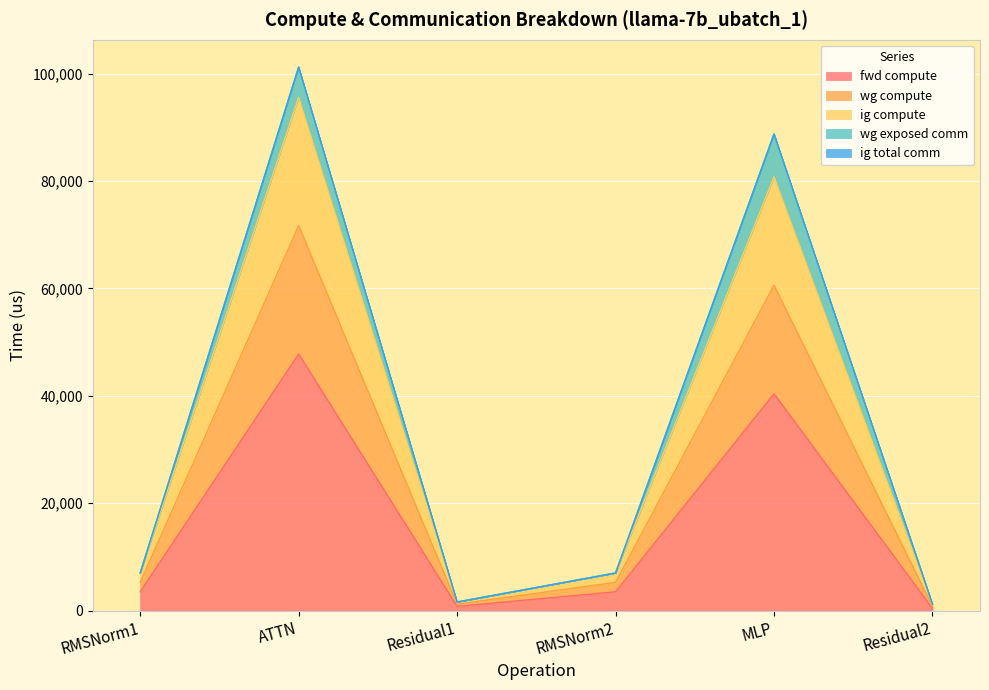

Does the chart display data point markers on the line(s)?

No